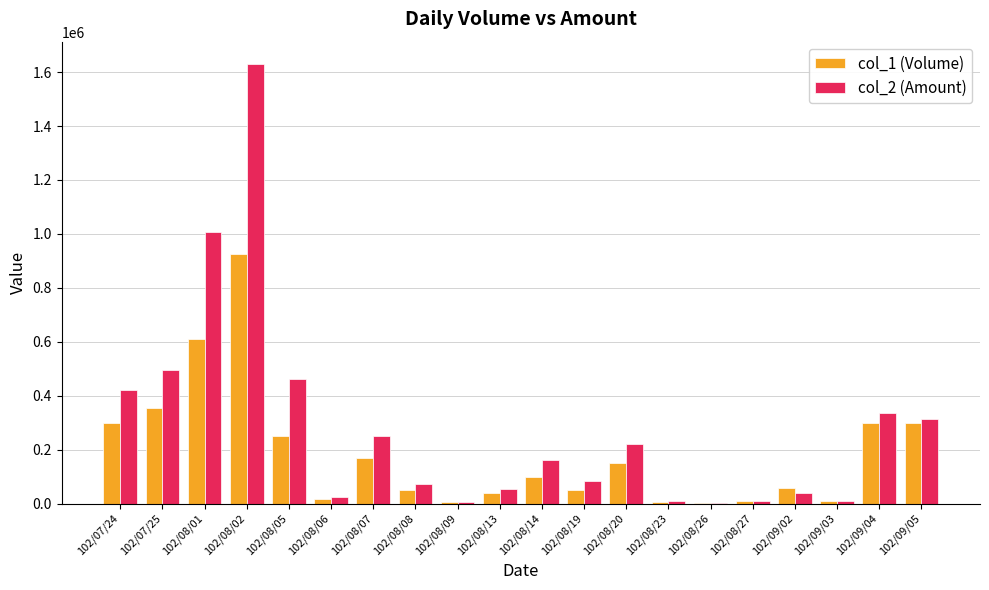

What is the total value across all series at 102/08/09?

9580